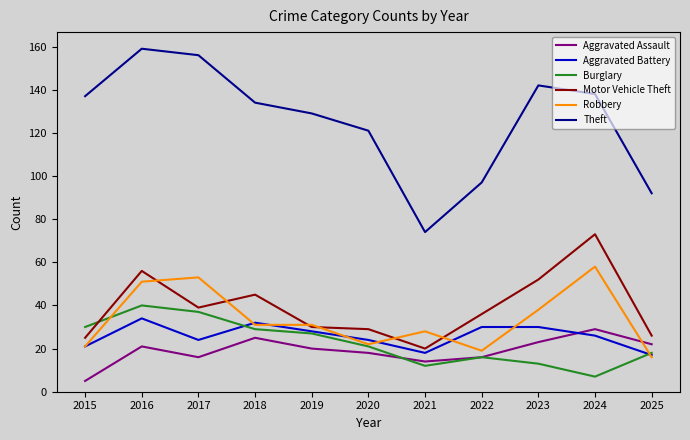

What is the maximum value shown in the chart?

159